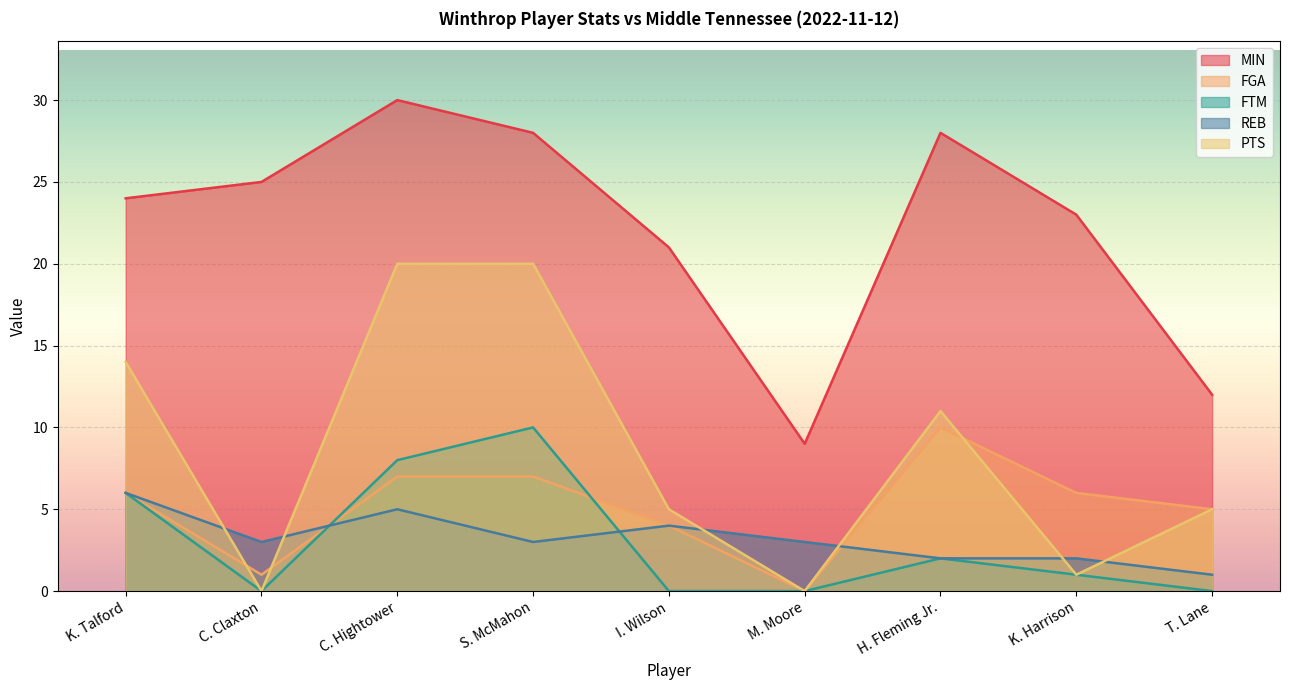

Reading right to left, what are all the values shown in this chart?

MIN: 12	23	28	9	21	28	30	25	24
FGA: 5	6	10	0	4	7	7	1	6
FTM: 0	1	2	0	0	10	8	0	6
REB: 1	2	2	3	4	3	5	3	6
PTS: 5	1	11	0	5	20	20	0	14